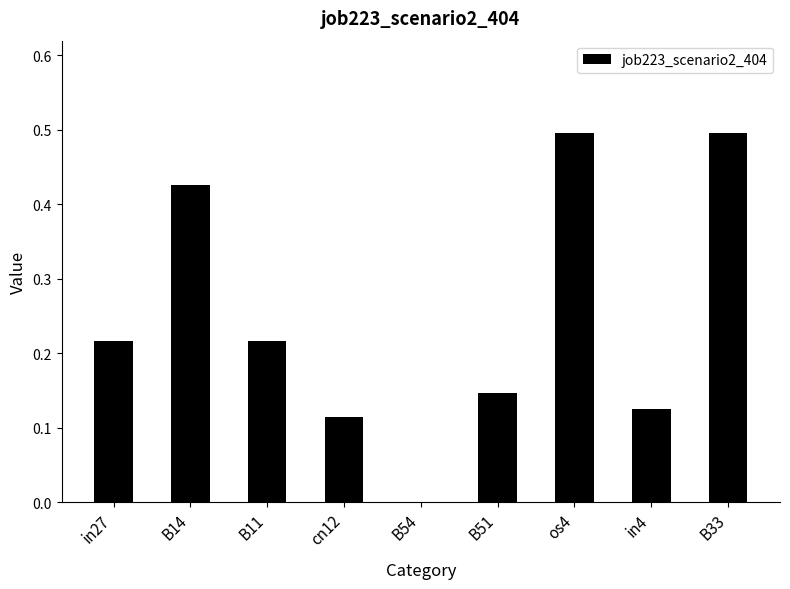

What is the greatest value displayed?

0.5